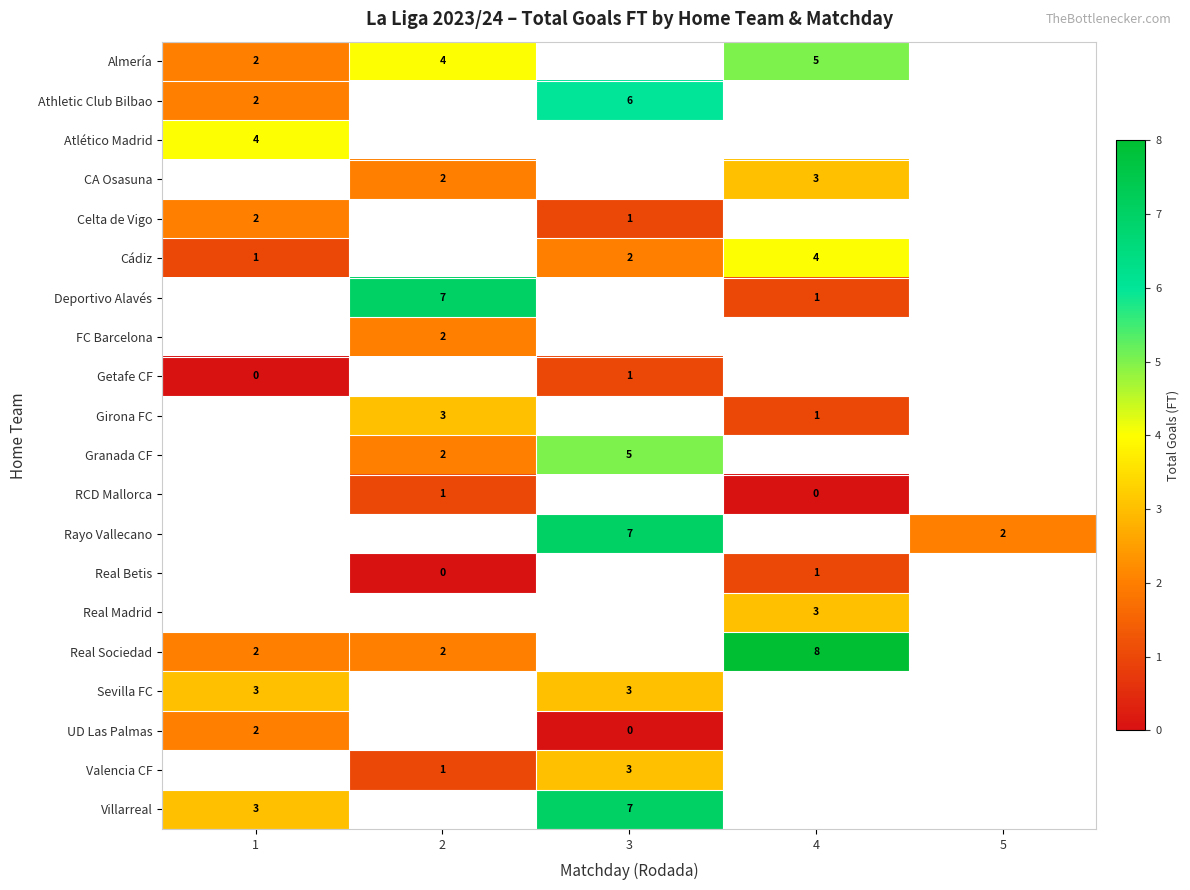

True or false: Almería has a value of 2 at 4.

False